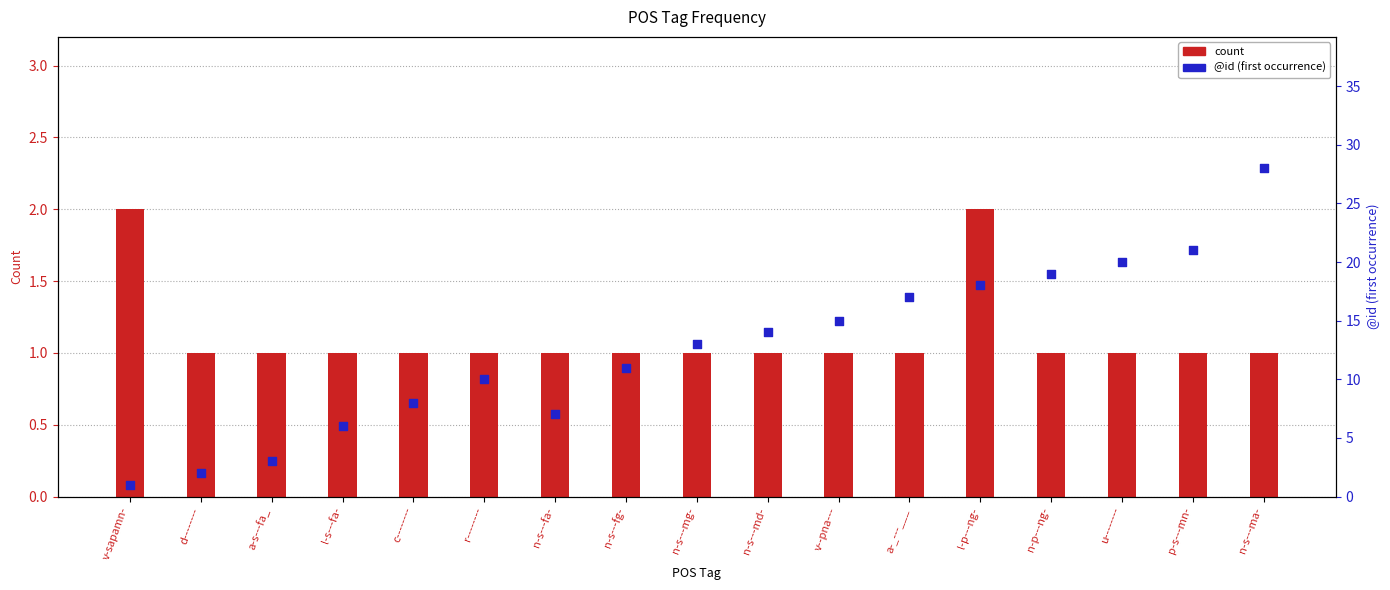

Is the value of count at a-_---___ greater than the value of @id (first occurrence) at a-_---___?

No